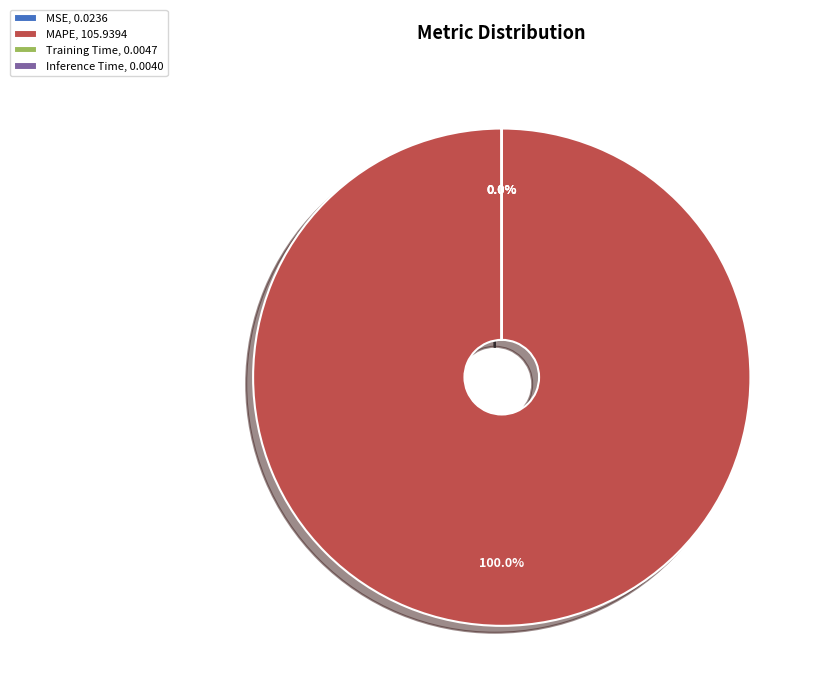

Does any single category account for the majority?

Yes